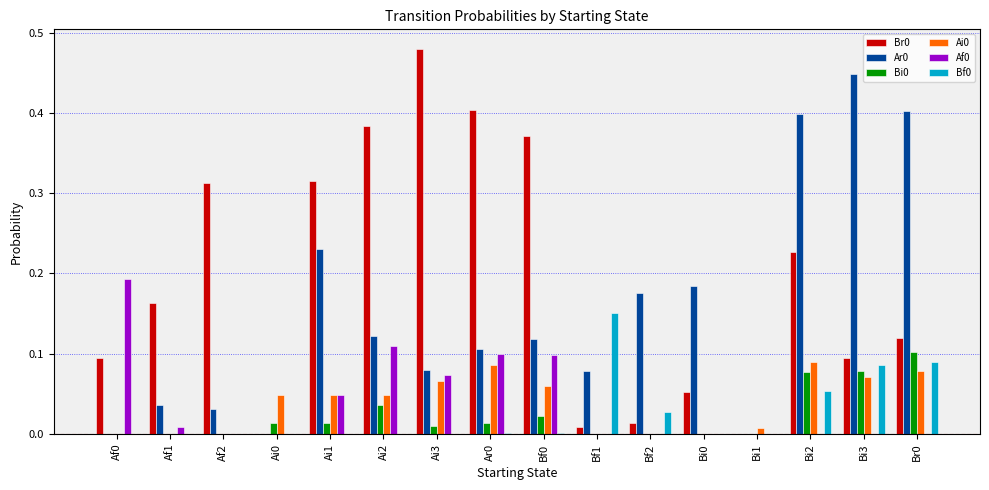

What is the sum of all Br0 values?

3.0